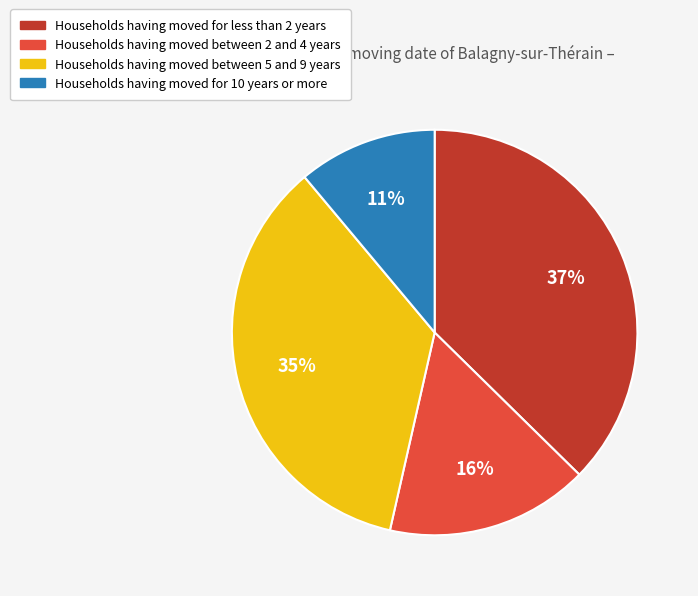

Is there a majority slice in this chart?

No